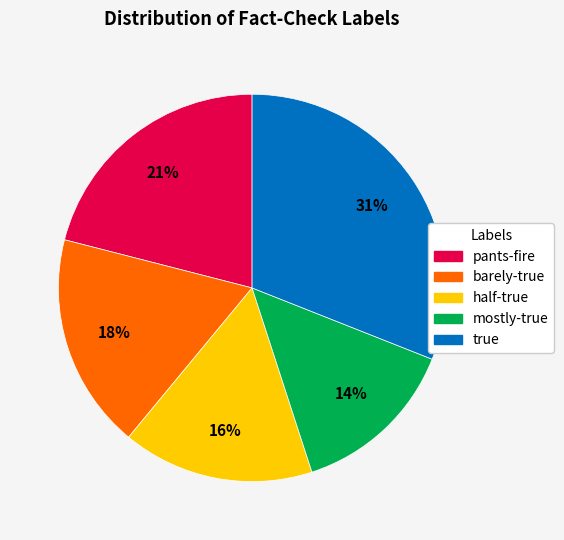

Rank the categories by value from highest to lowest.

true, pants-fire, barely-true, half-true, mostly-true